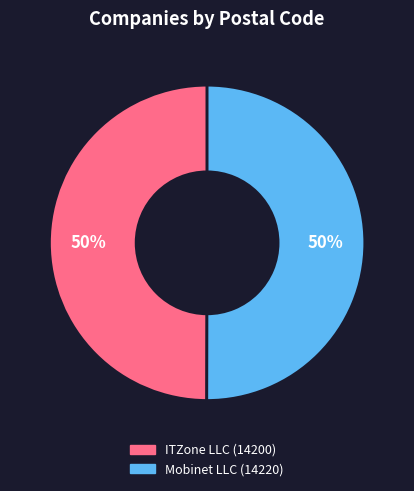

To the nearest percent, what is the combined percentage of Mobinet LLC and ITZone LLC?

100%